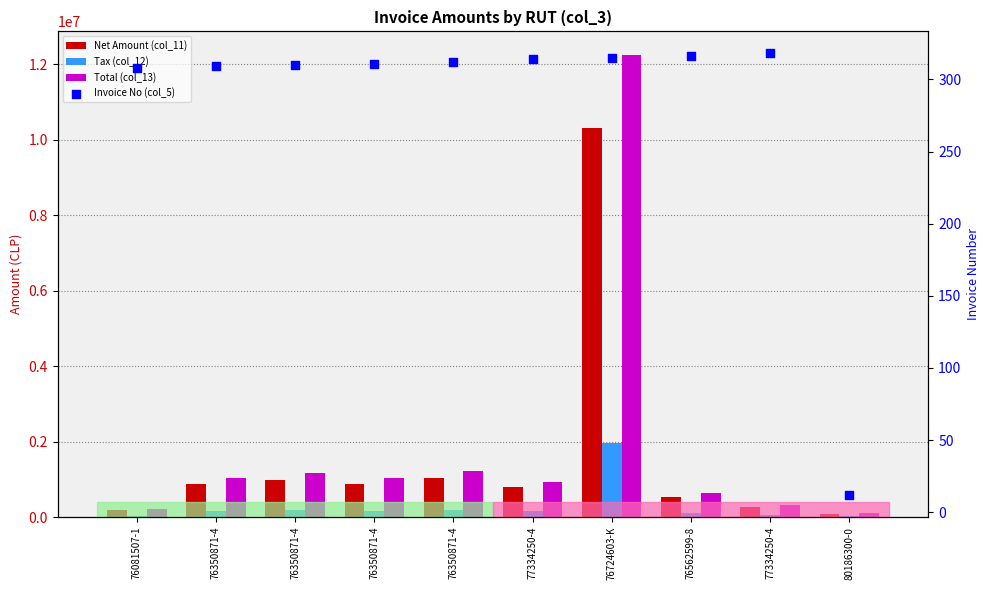

Is the value of Net Amount (col_11) at 77334250-4 greater than the value of Total (col_13) at 77334250-4?

No